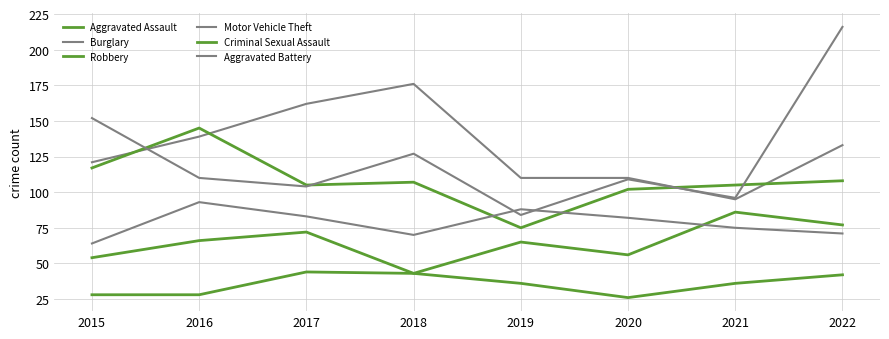

How many lines are shown in the chart?

6